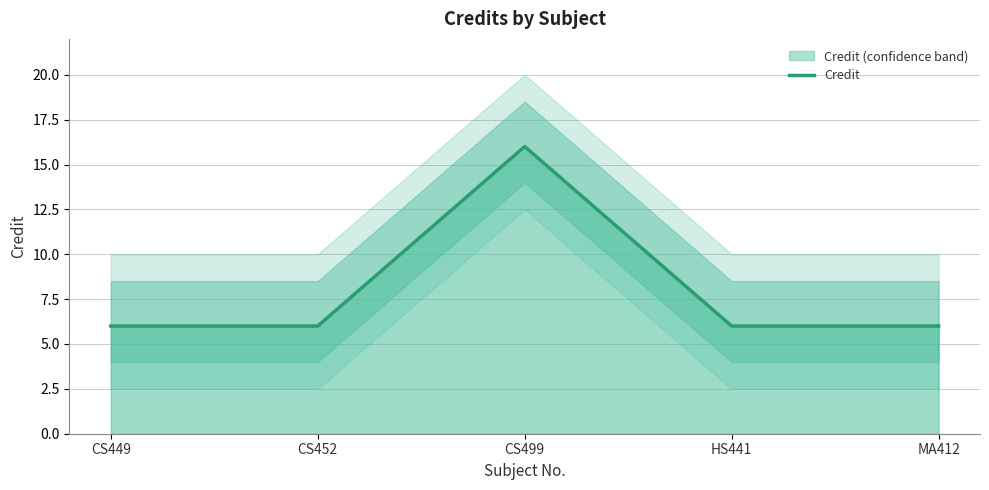

What is the average value?

8